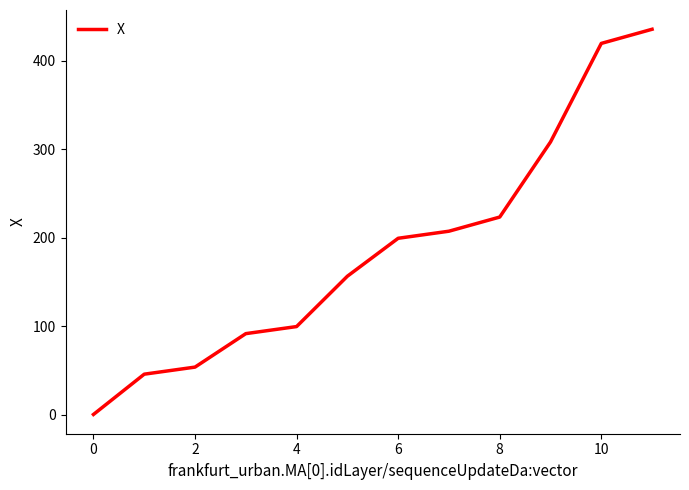

How many values exceed 199?

6